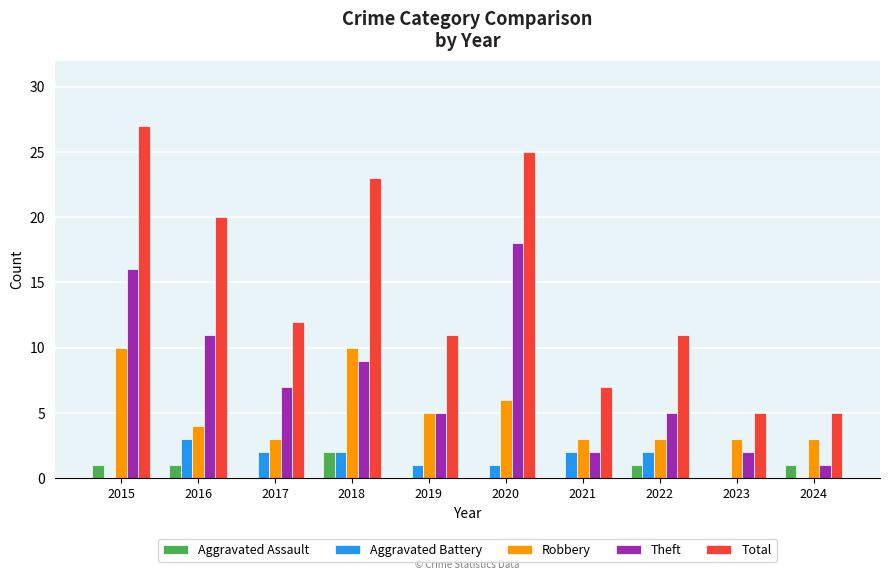

What is the sum of all Aggravated Battery values?

13